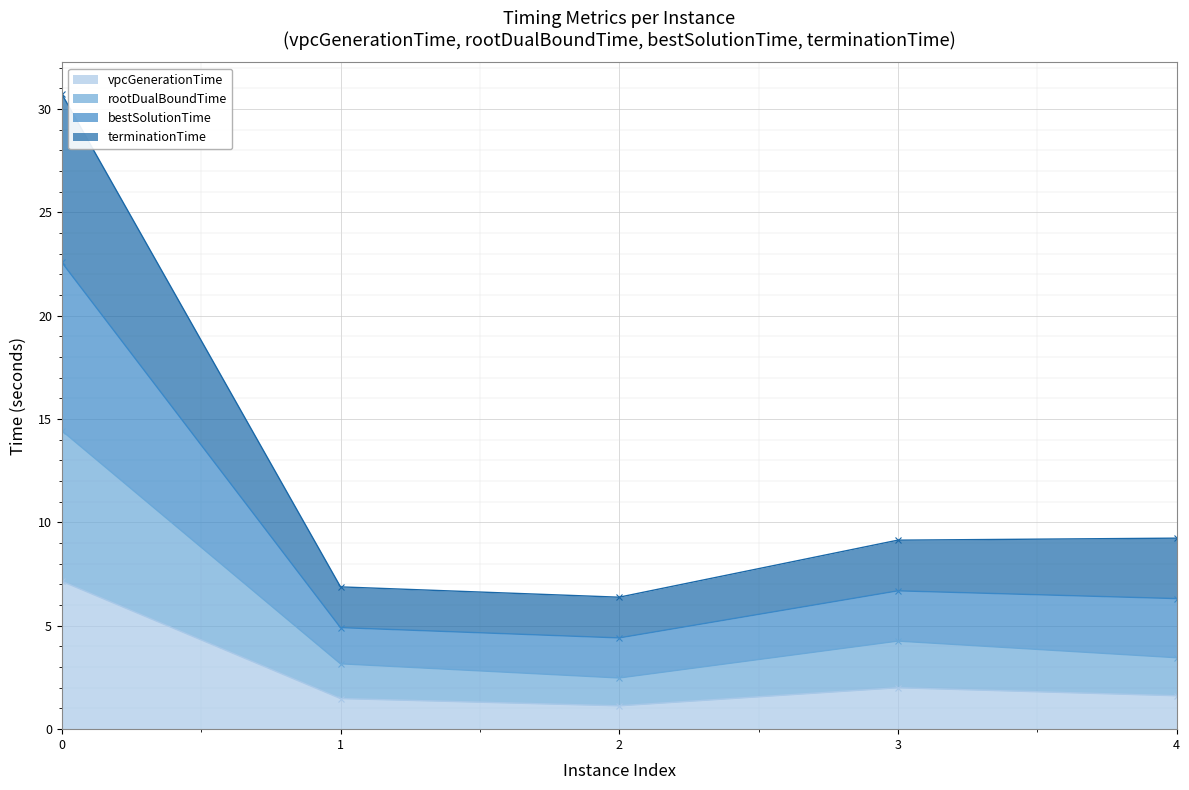

True or false: vpcGenerationTime and rootDualBoundTime intersect in this chart.

False